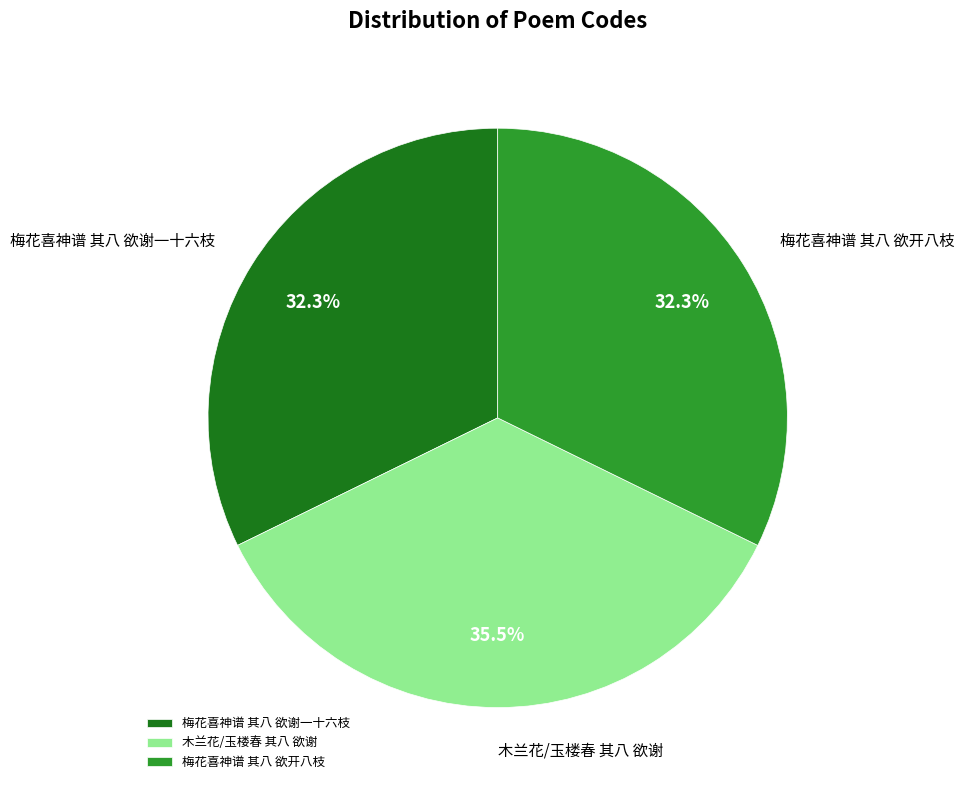

Does any single category account for the majority?

No